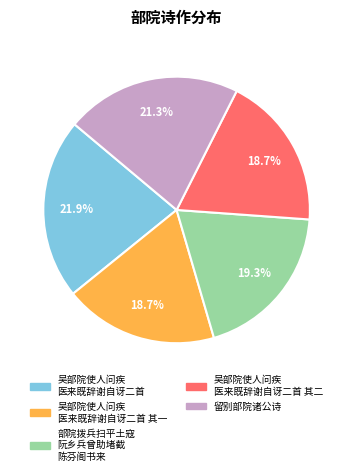

Is there a majority slice in this chart?

No